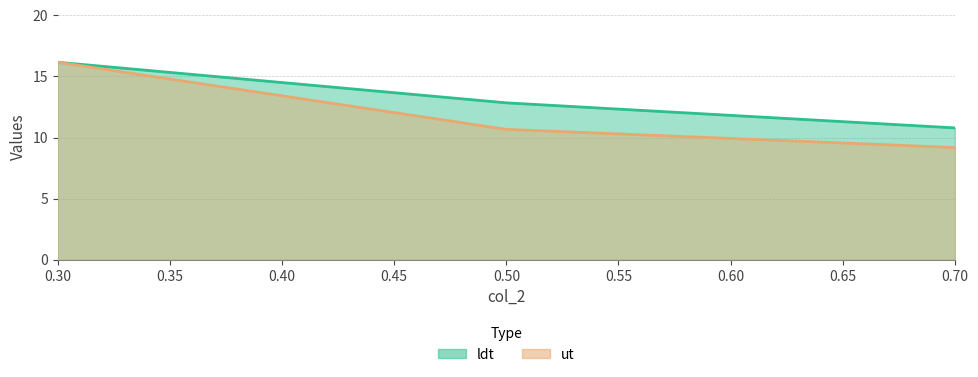

How many lines are shown in the chart?

2